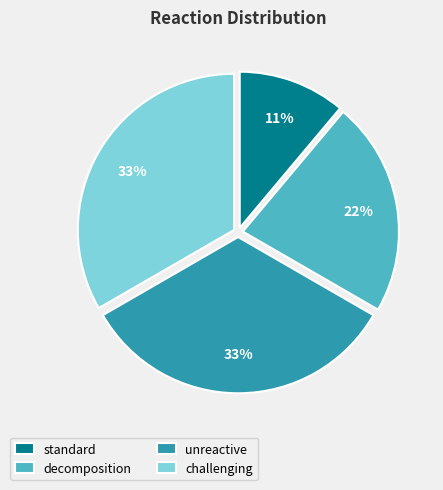

The challenging slice represents 33% of the pie. True or false?

True